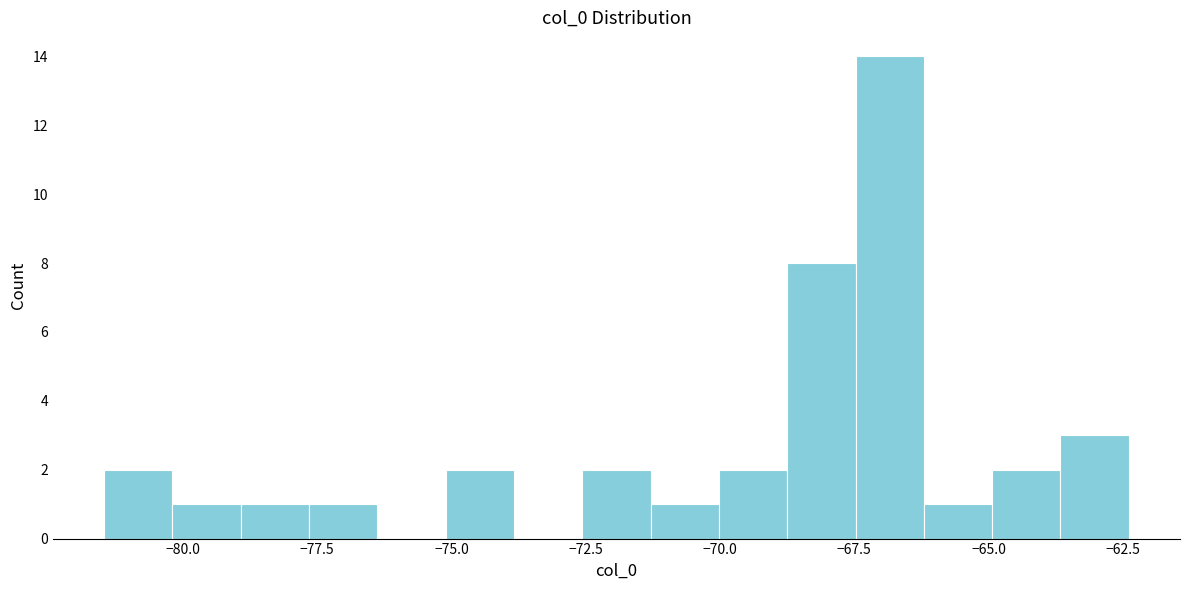

Read against the x-axis, roughly where is the centre of the tallest bar?

-67.0